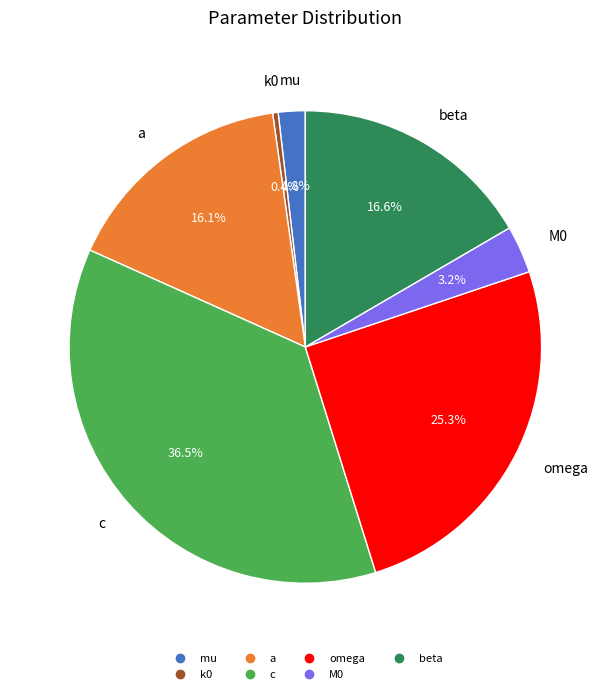

The a slice represents 6% of the pie. True or false?

False